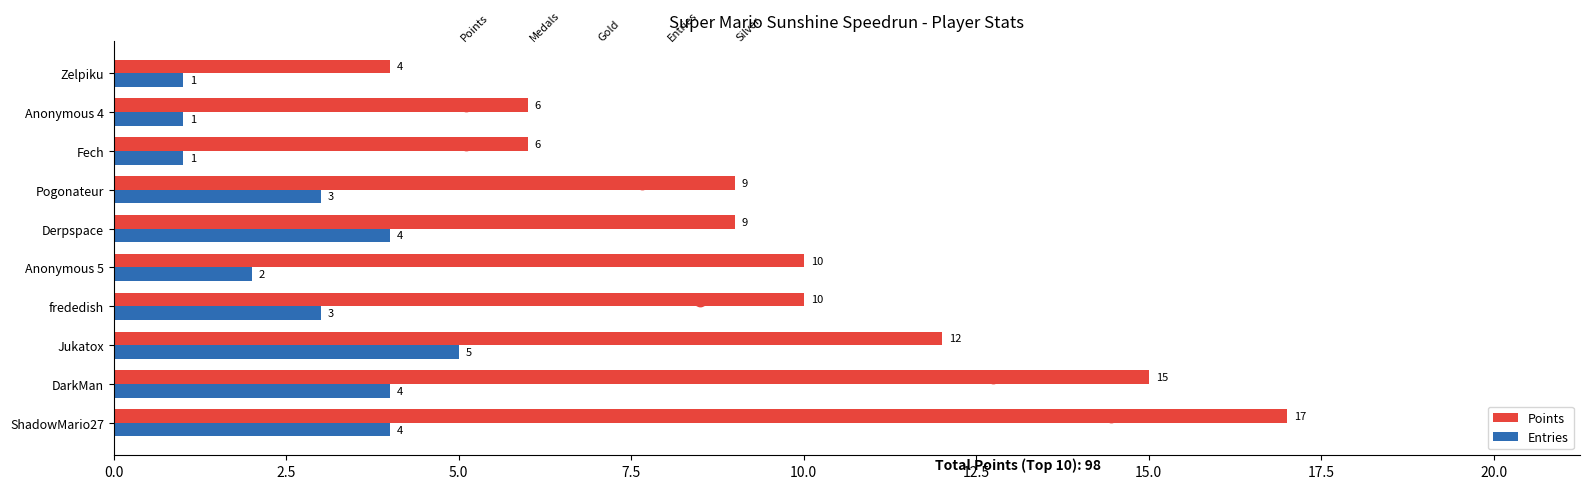

Is the value of Entries at Anonymous 4 greater than the value of Points at Derpspace?

No